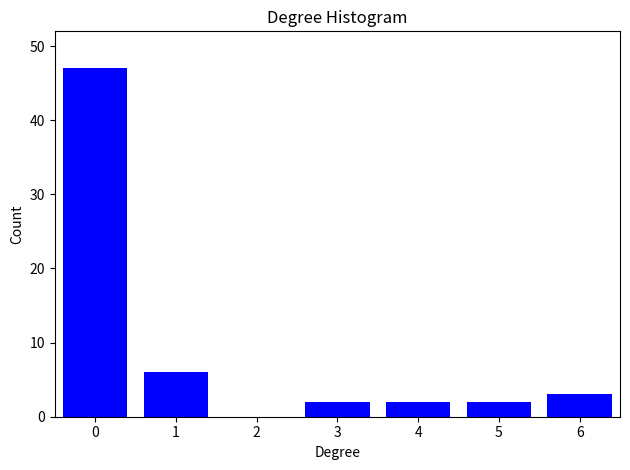

Reading left to right, extract all data points from this chart.

0=47	1=6	2=0	3=2	4=2	5=2	6=3